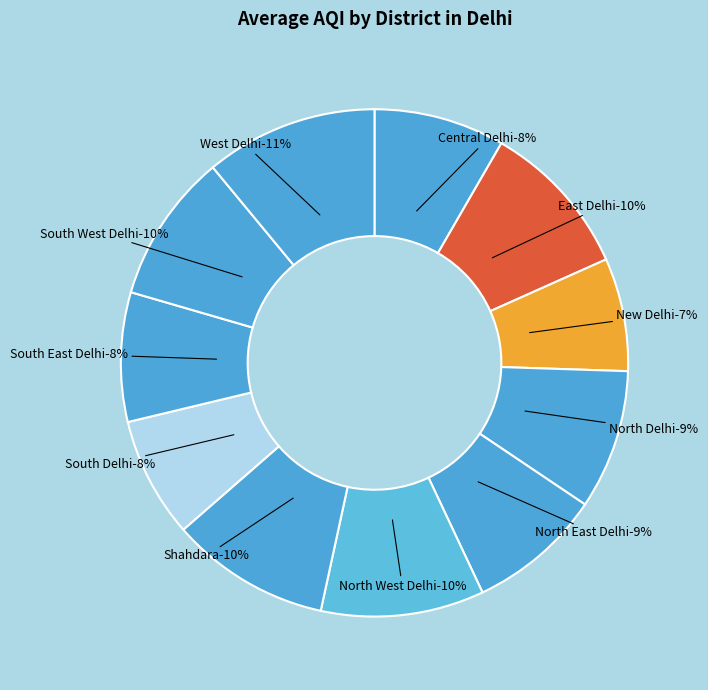

How many segments does this pie chart have?

11